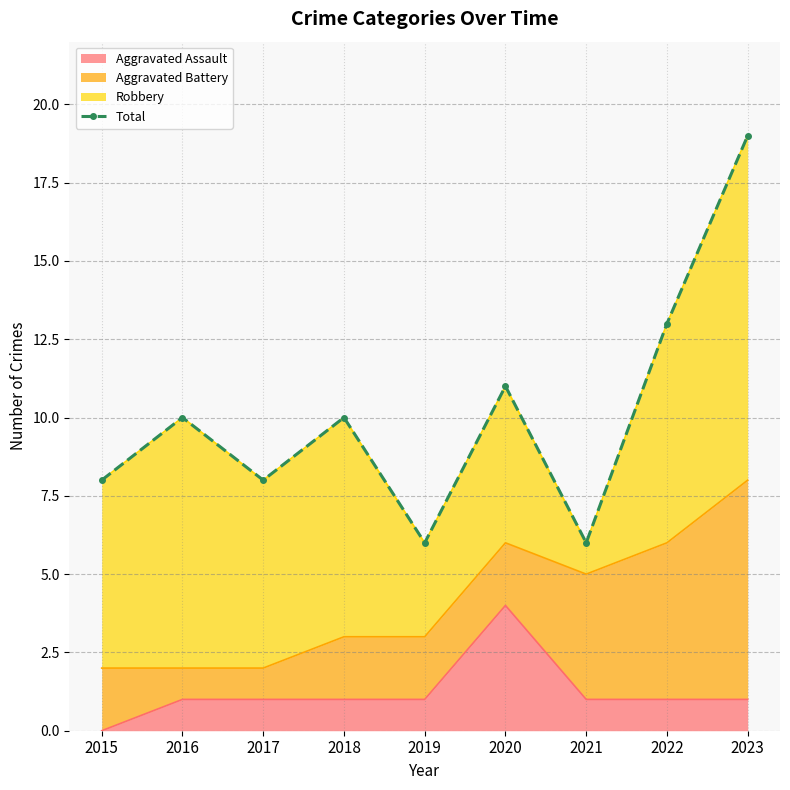

What is the sum of the values at 2015 and 2017?

16